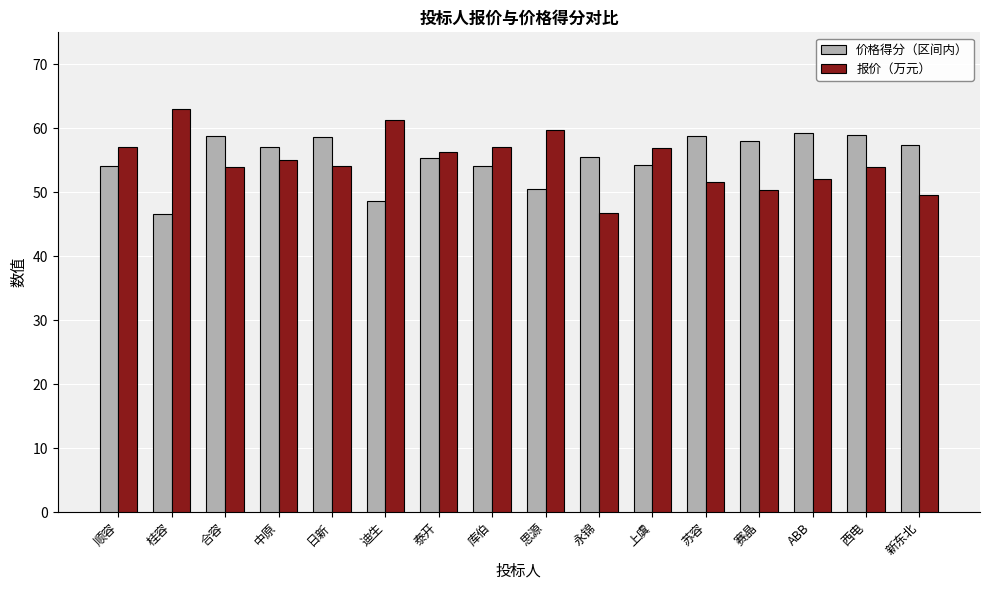

The value of 价格得分（区间内） at 西电 is 30.4. True or false?

False